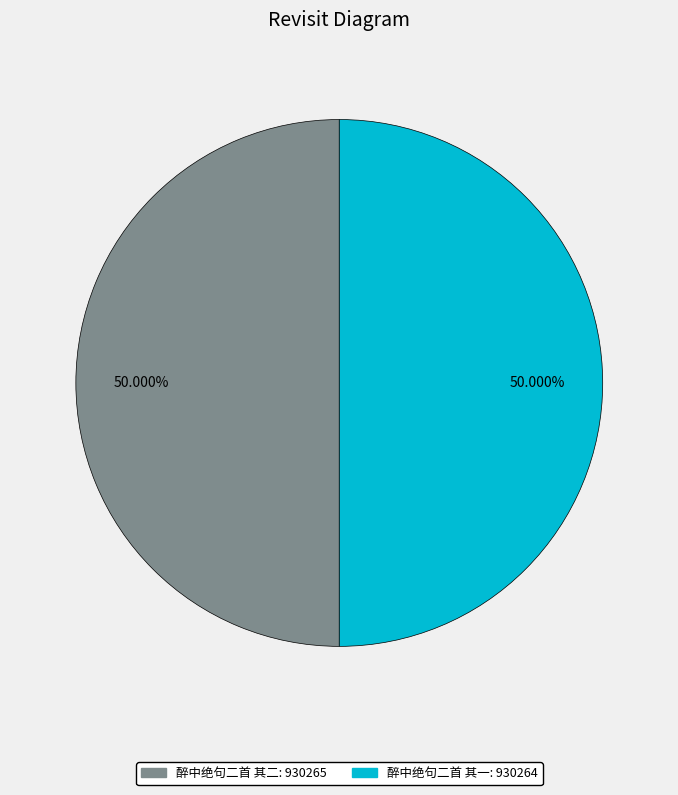

What is the ratio of the value at 醉中绝句二首 其二 to the value at 醉中绝句二首 其一?

1.0